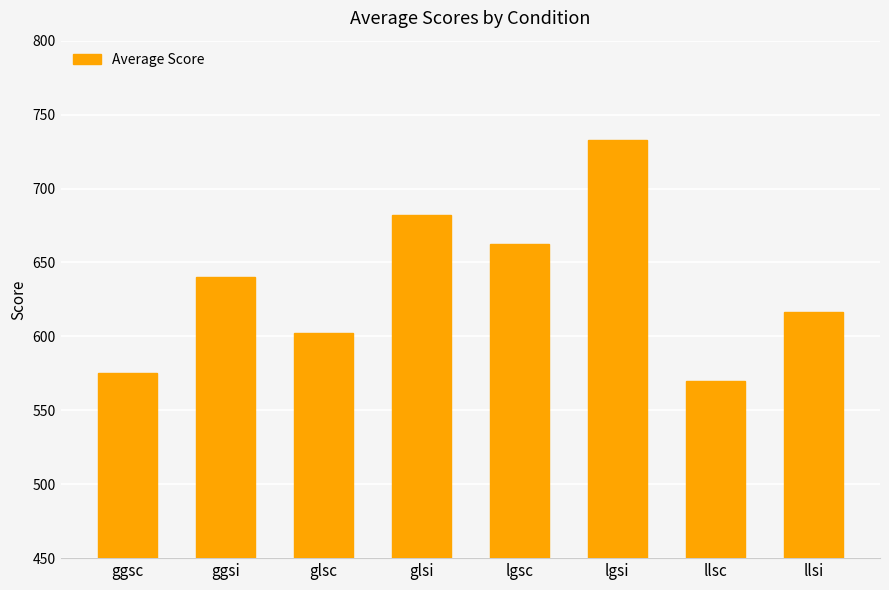

What is the maximum value shown in the chart?

732.9